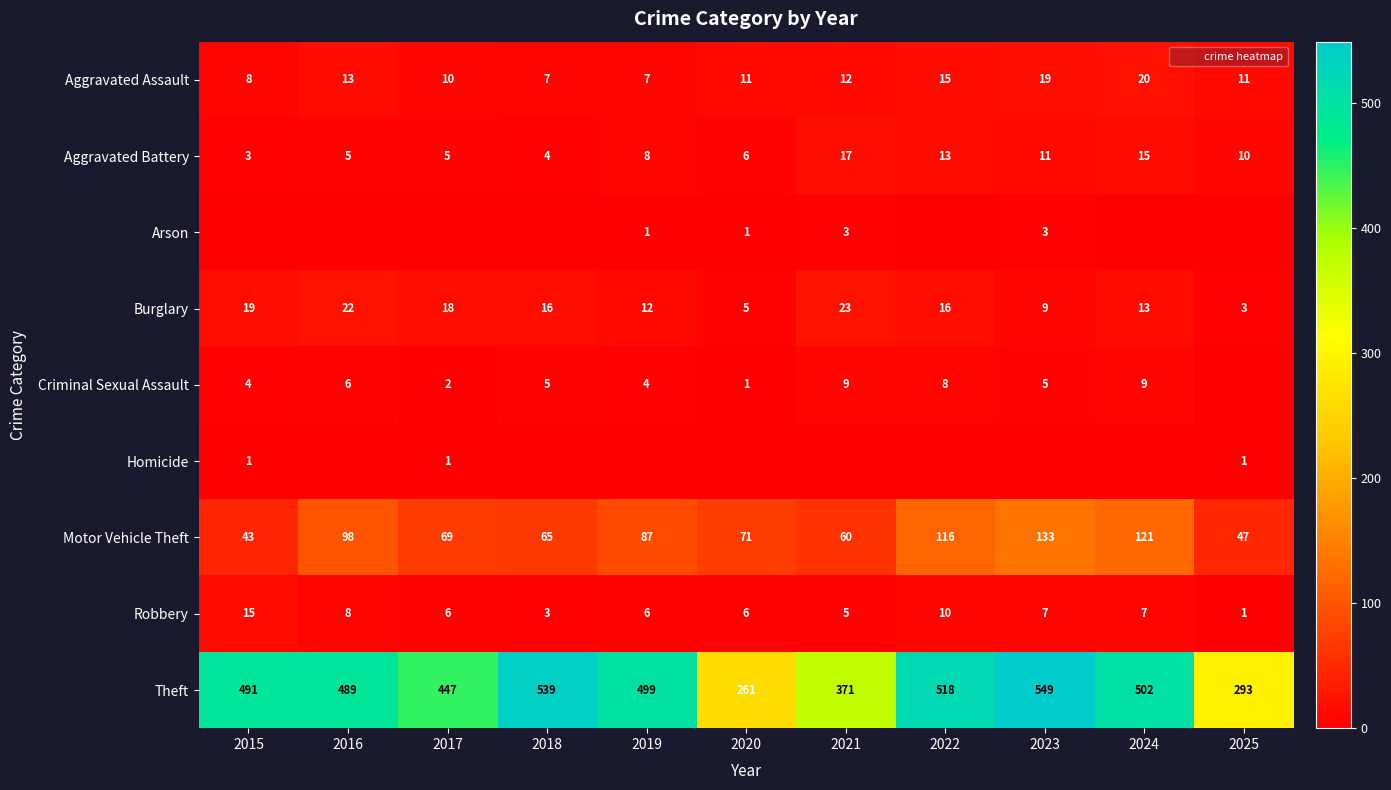

What is the sum of the Aggravated Battery values at 2024 and 2020?

21